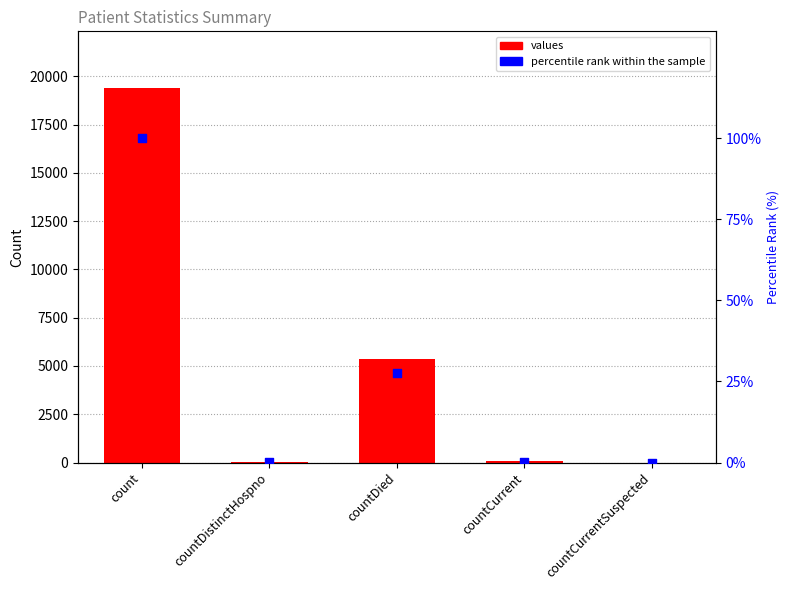

At how many categories does at least one series exceed 2060?

2